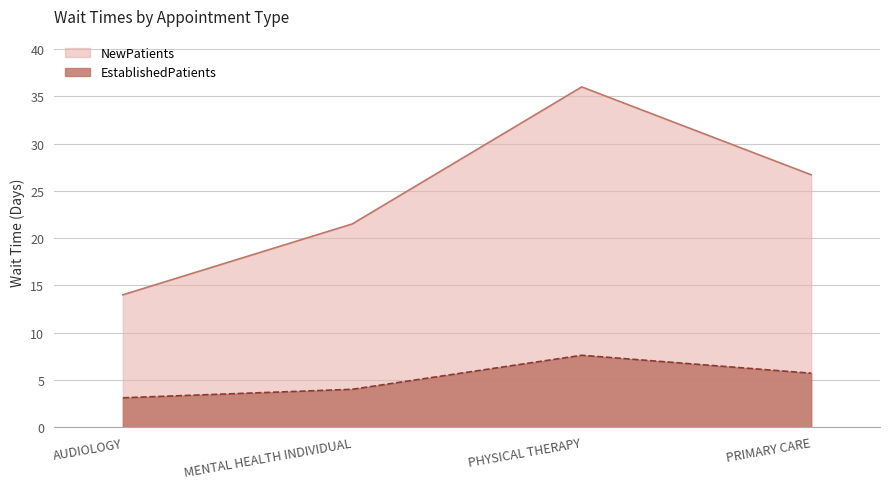

What is the maximum value shown in the chart?

36.0